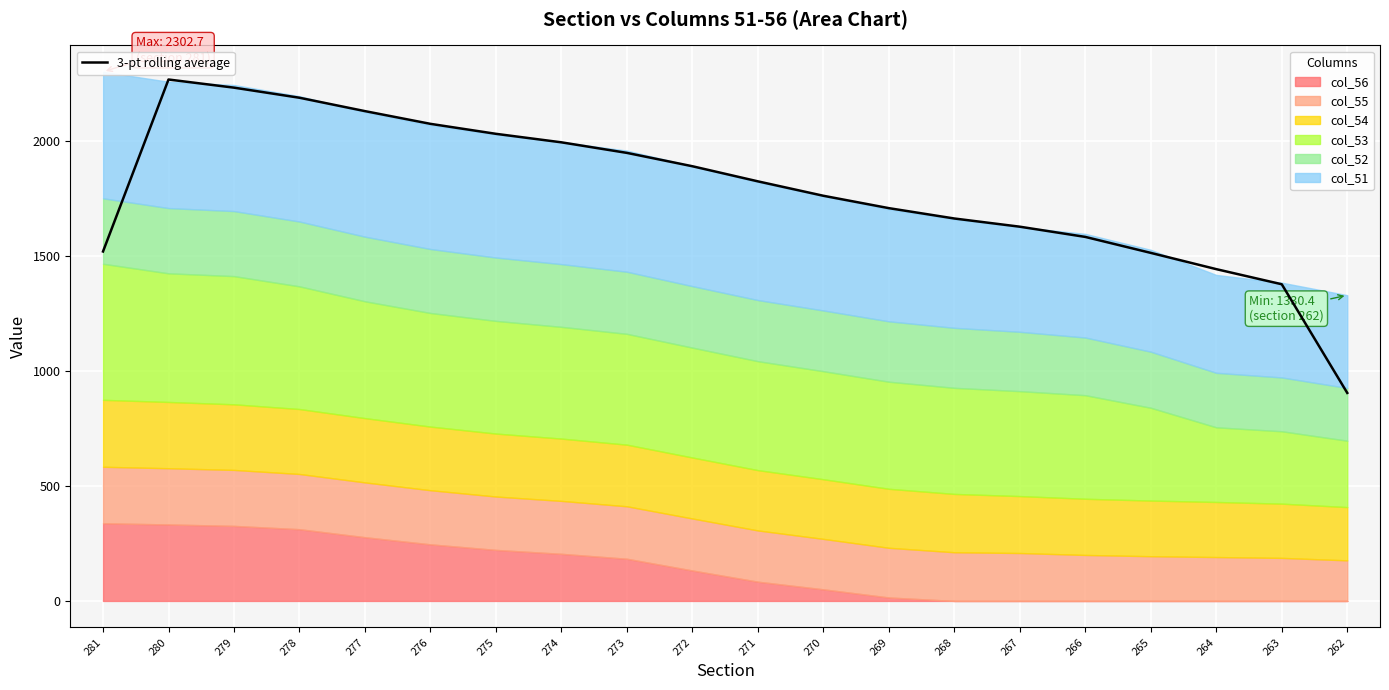

Where is the first local maximum?

280